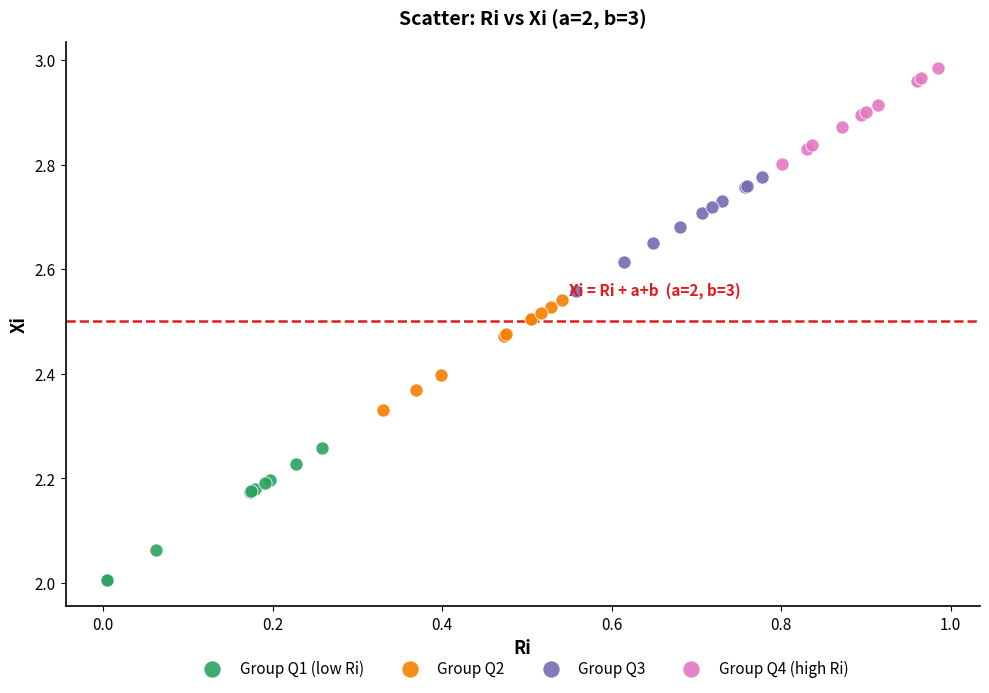

Which series reaches the minimum Y coordinate?

Group Q1 (low Ri)